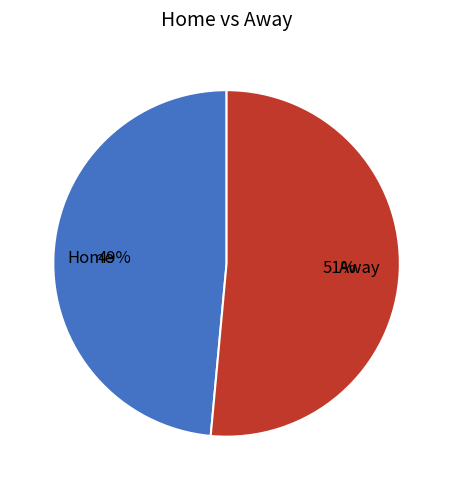

Combined, do Away and Home account for over 50%?

Yes